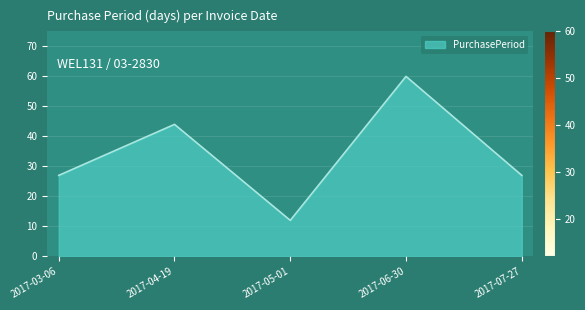

The value at 2017-03-06 is 27. True or false?

True